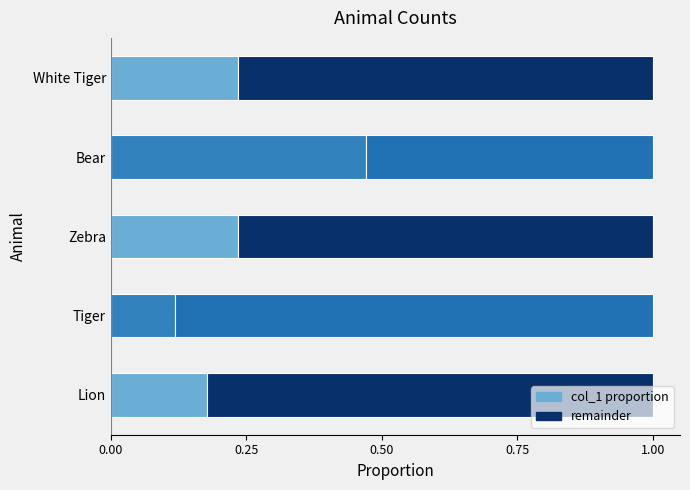

What is the difference between the maximum and second lowest values in the col_1 proportion series?

0.3